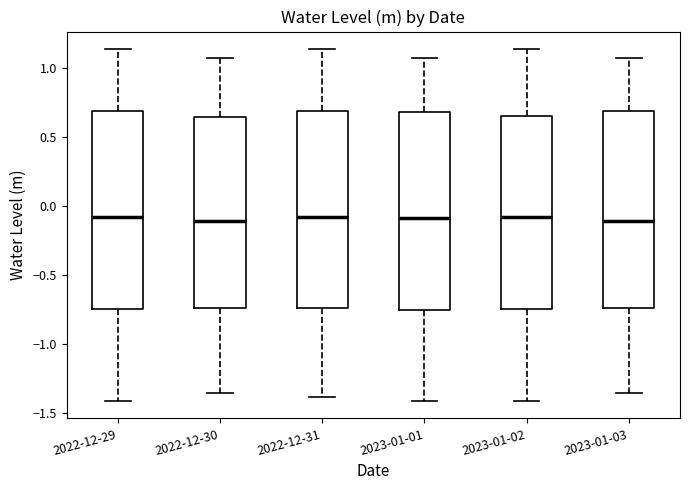

Where does the median line of the box for 2022-12-30 sit on the y-axis? The values are not printed on the chart, so give them approximately, as read against the axis.

-0.10